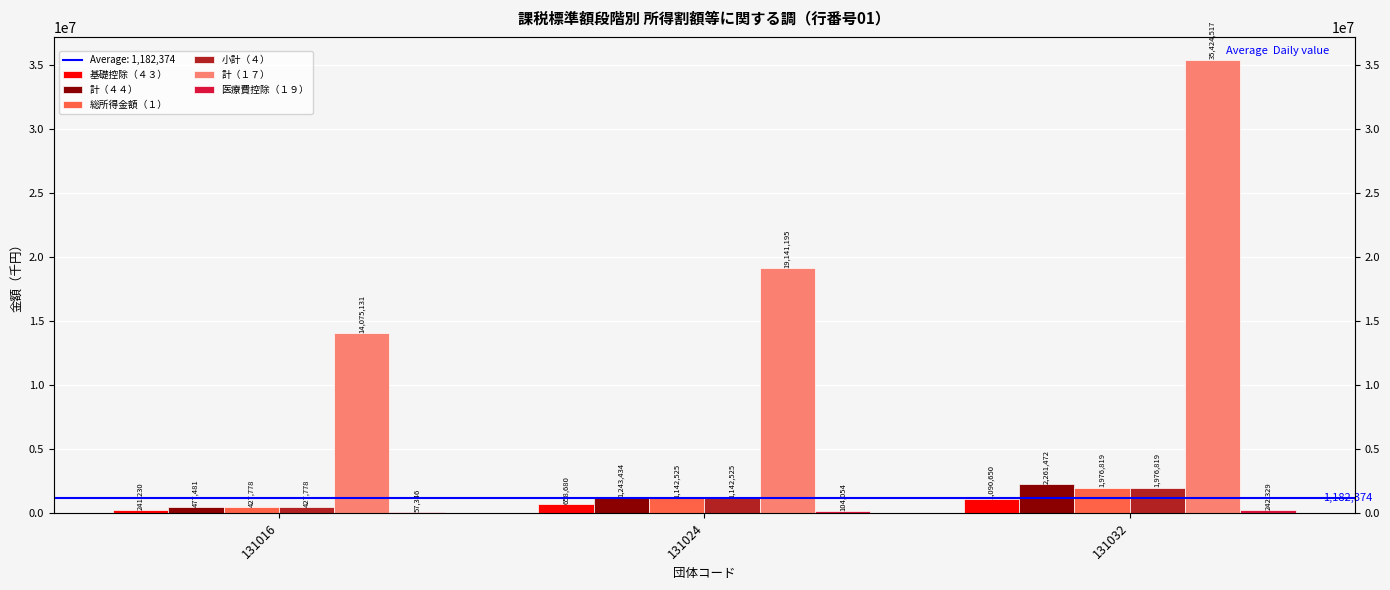

What is the value of the 総所得金額（１） bar at the 1st from the left?

427778